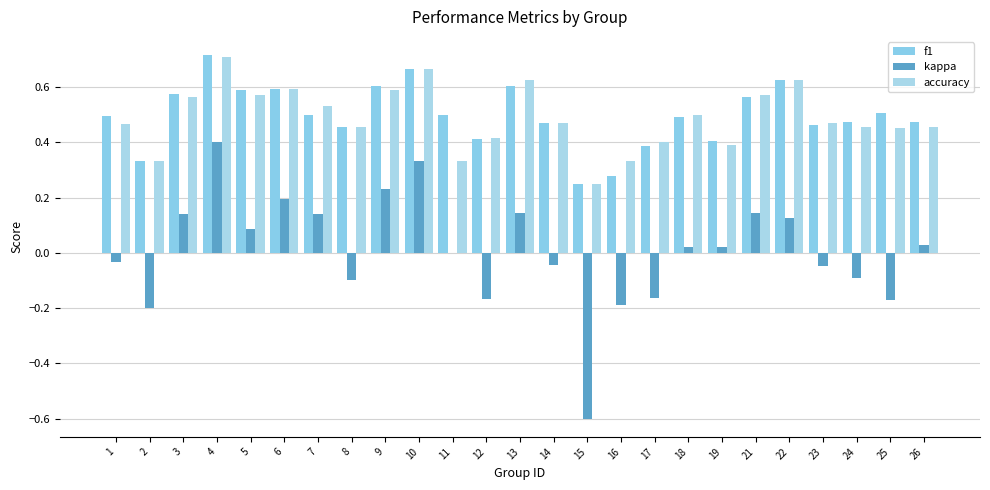

Which category has the highest value in the accuracy series?

4